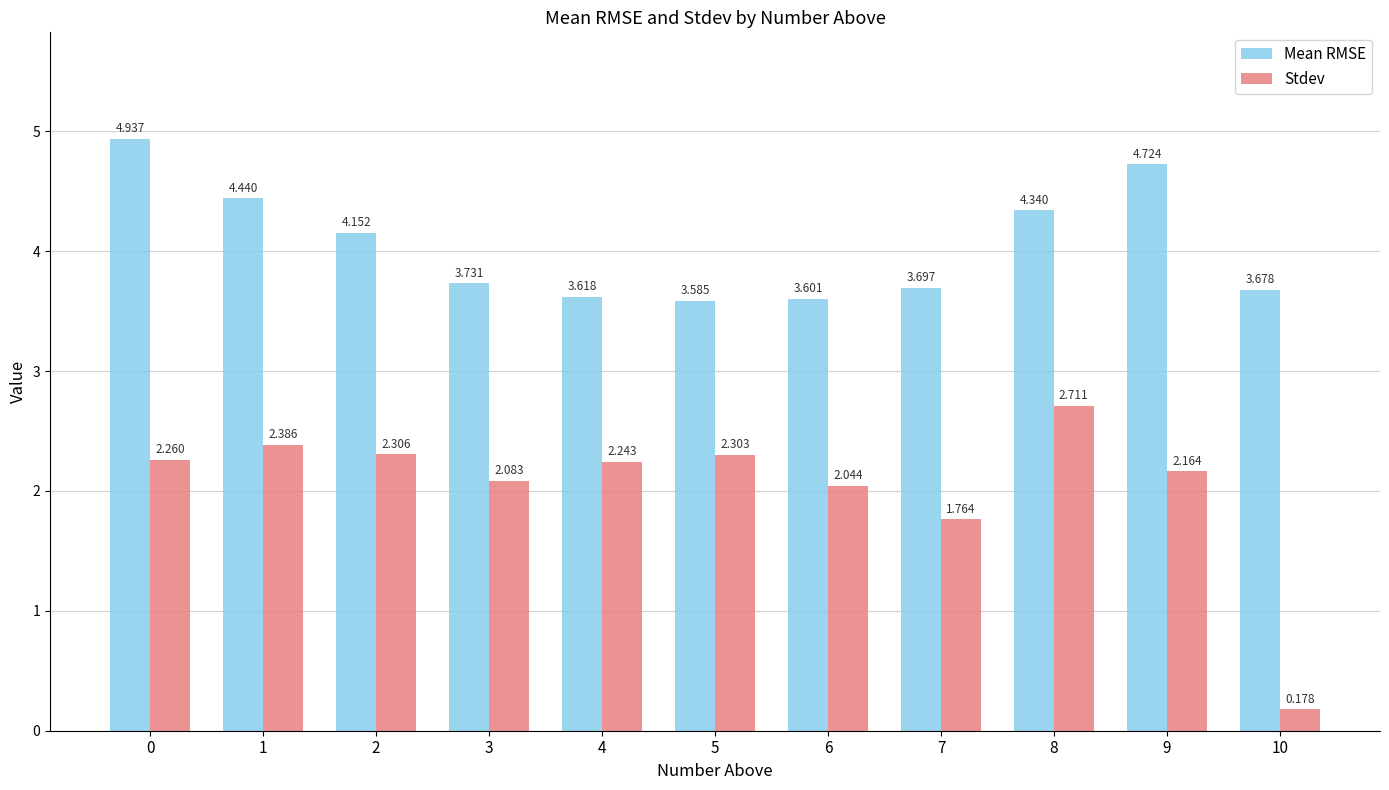

At 6, list the series in order from smallest to largest.

Stdev, Mean RMSE